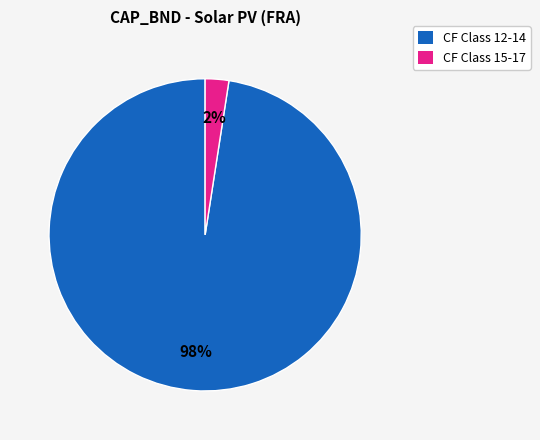

To the nearest percent, what is the average slice percentage?

50%